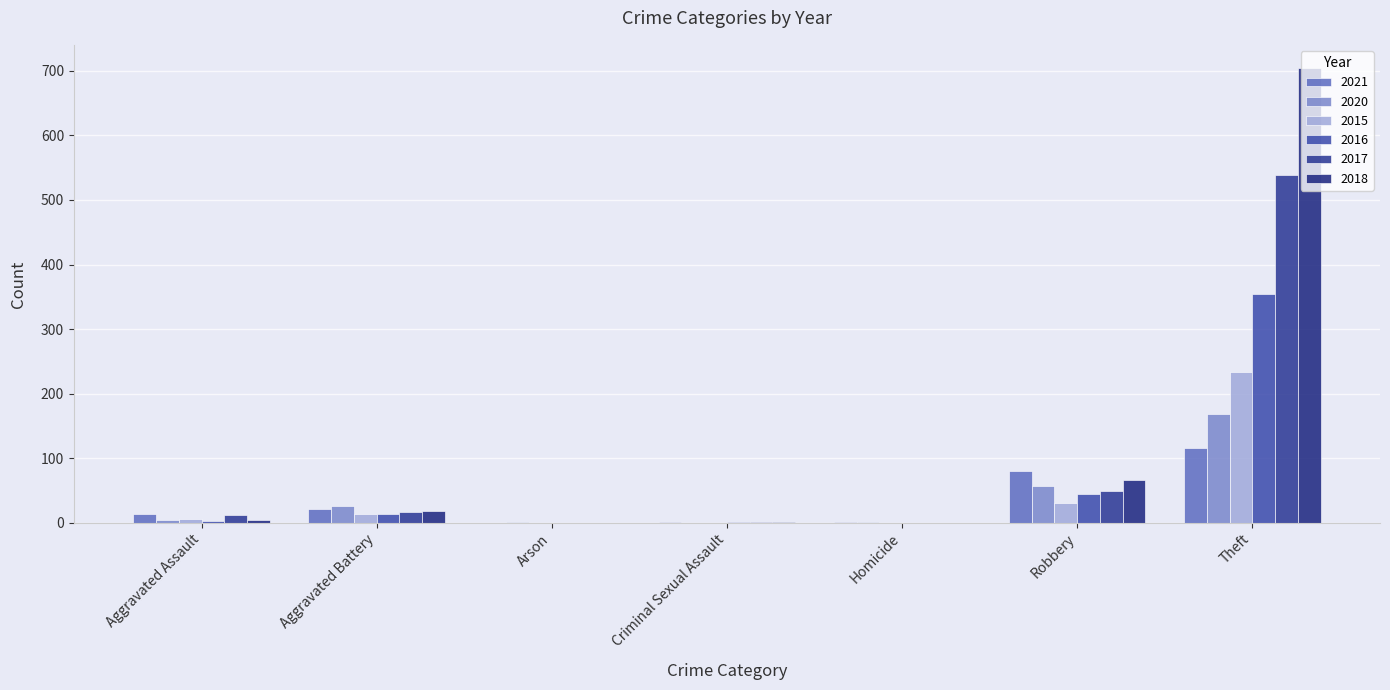

What is the sum of the 2020 values at Arson and Robbery?

58